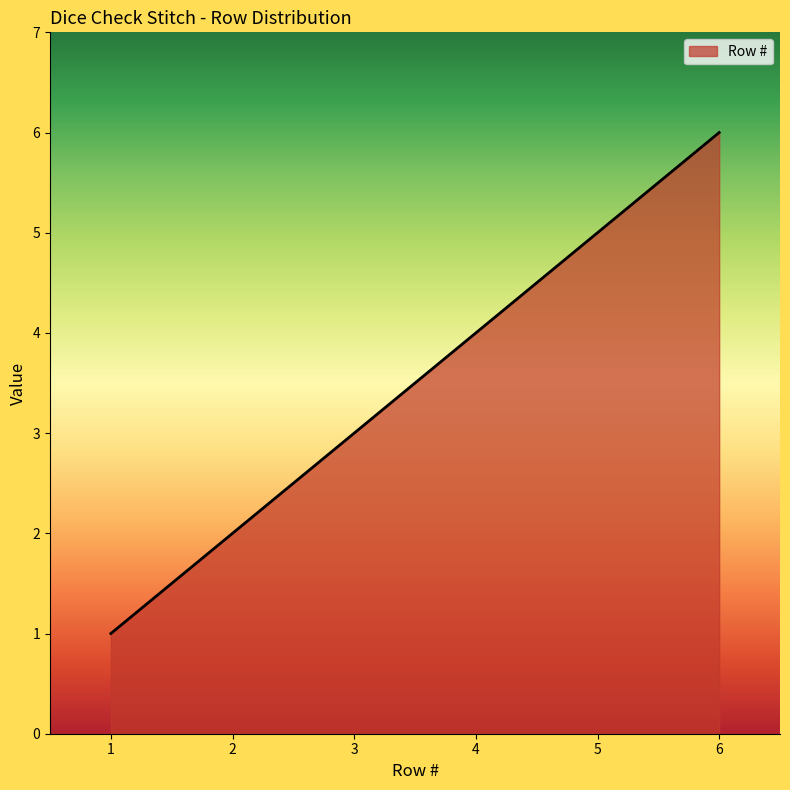

Rank the categories by value from lowest to highest.

1, 2, 3, 4, 5, 6